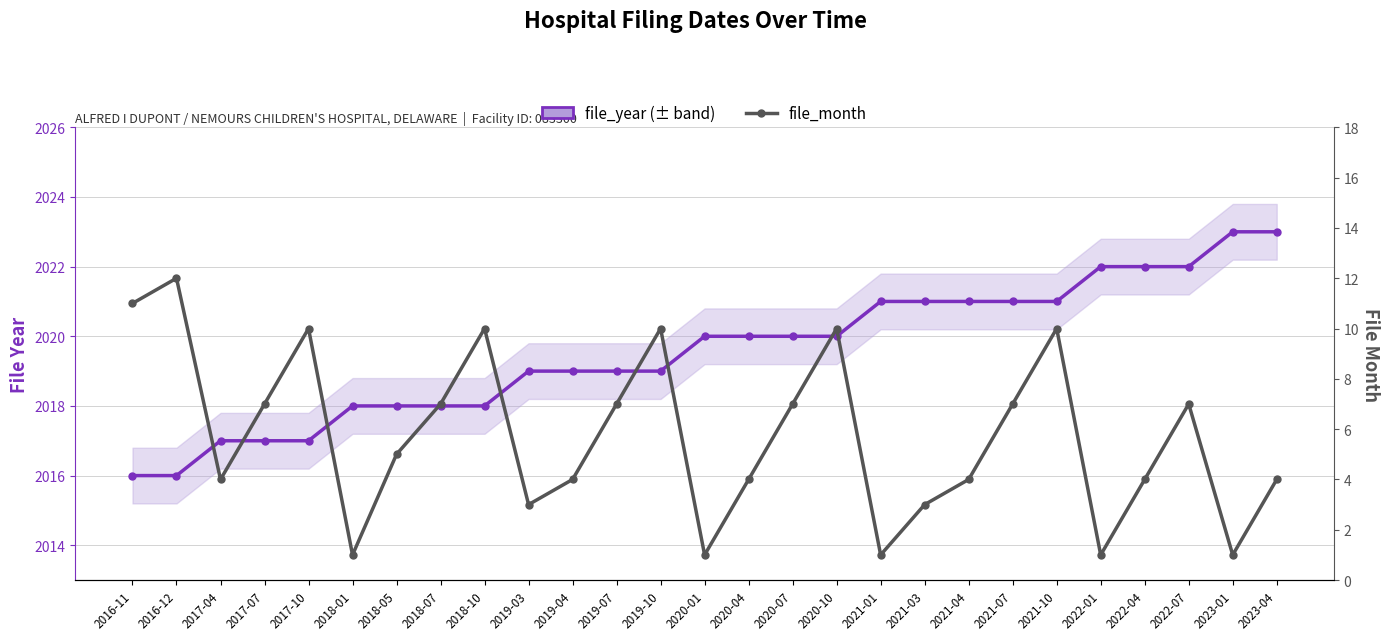

Reading left to right, extract all data points from this chart.

file_year: 2016-11=2016	2016-12=2016	2017-04=2017	2017-07=2017	2017-10=2017	2018-01=2018	2018-05=2018	2018-07=2018	2018-10=2018	2019-03=2019	2019-04=2019	2019-07=2019	2019-10=2019	2020-01=2020	2020-04=2020	2020-07=2020	2020-10=2020	2021-01=2021	2021-03=2021	2021-04=2021	2021-07=2021	2021-10=2021	2022-01=2022	2022-04=2022	2022-07=2022	2023-01=2023	2023-04=2023
file_month: 2016-11=11	2016-12=12	2017-04=4	2017-07=7	2017-10=10	2018-01=1	2018-05=5	2018-07=7	2018-10=10	2019-03=3	2019-04=4	2019-07=7	2019-10=10	2020-01=1	2020-04=4	2020-07=7	2020-10=10	2021-01=1	2021-03=3	2021-04=4	2021-07=7	2021-10=10	2022-01=1	2022-04=4	2022-07=7	2023-01=1	2023-04=4